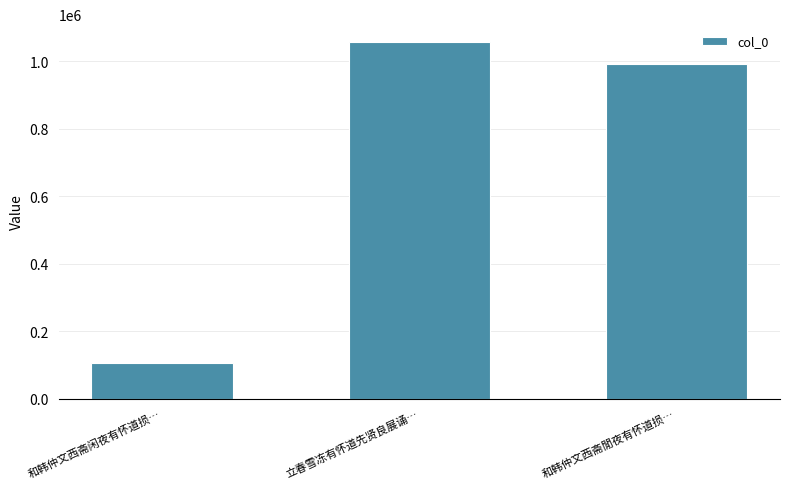

The chart shows a value of 1056719 at 立春雪冻有怀道先贤良展诵…. True or false?

True